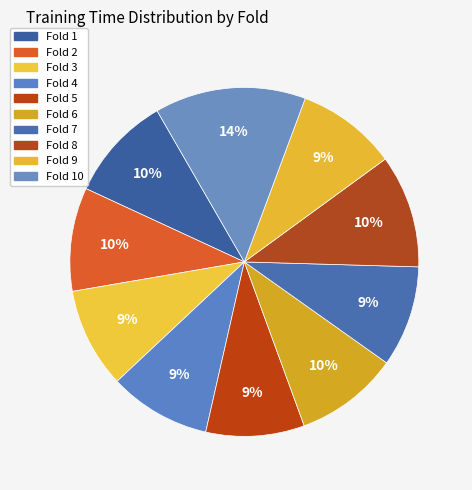

How many segments does this pie chart have?

10